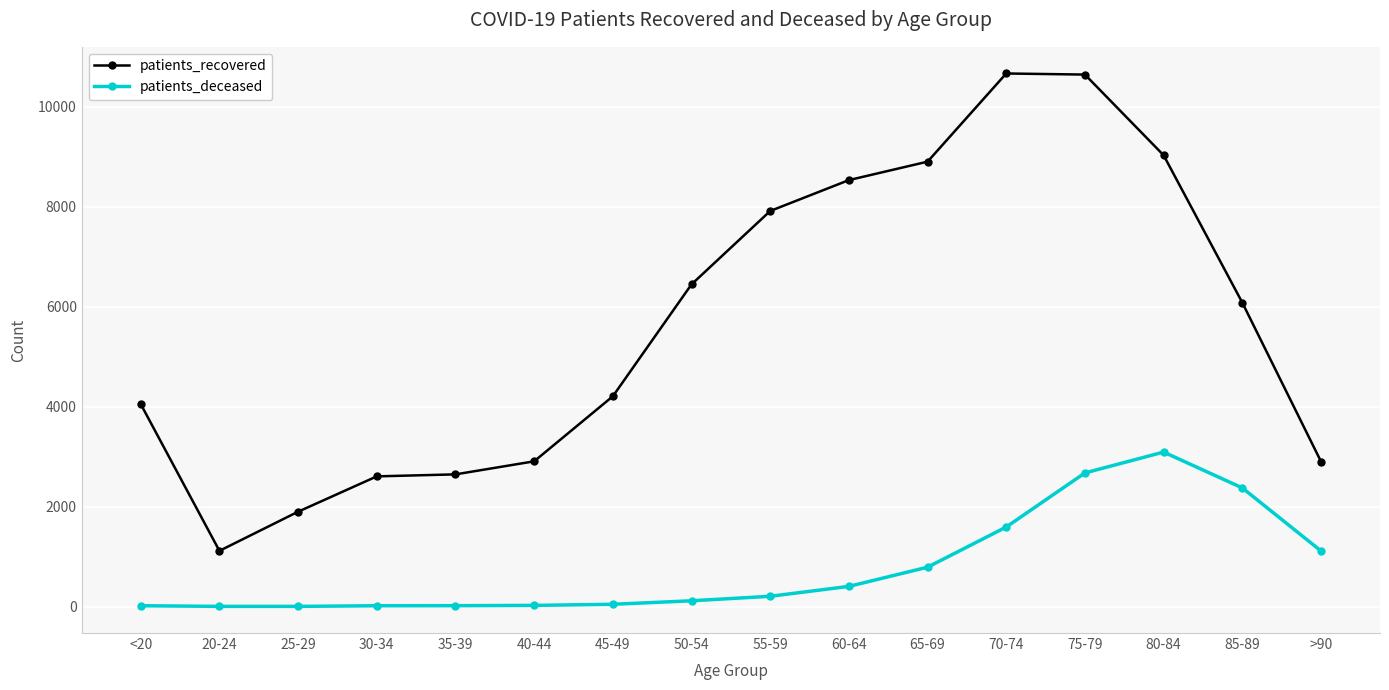

How many distinct data groups are displayed?

2